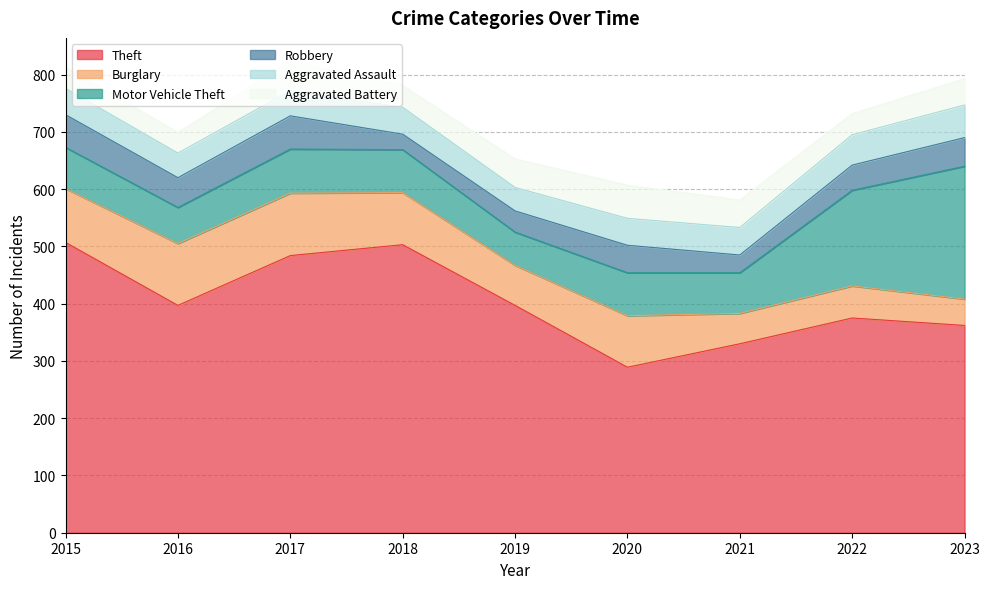

What is the average value of the Aggravated Battery series?

45